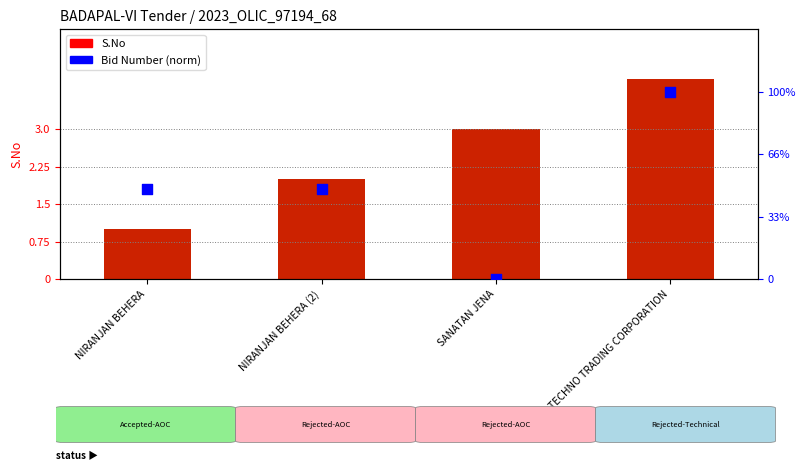

What is the total value across all series at SANATAN JENA?

3.0